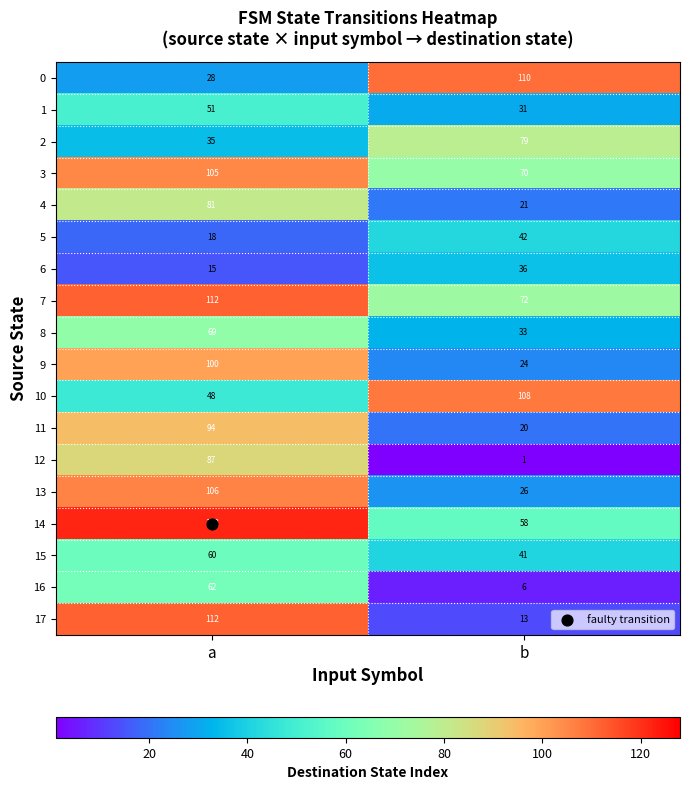

What is the difference between the 9 values at b and a?

76